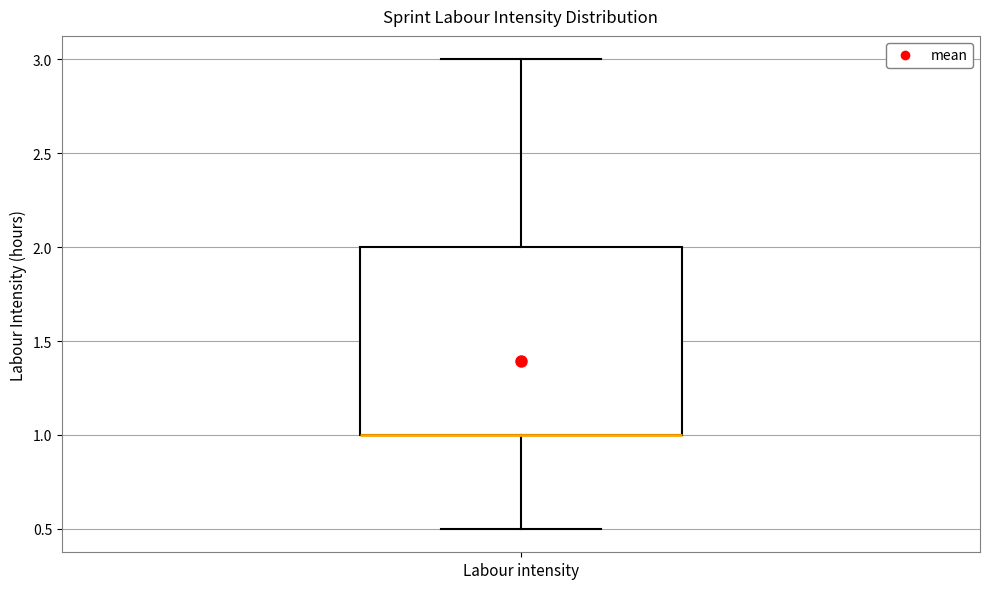

Where does the upper whisker of the box for Labour intensity end on the y-axis? The values are not printed on the chart, so give them approximately, as read against the axis.

3.0